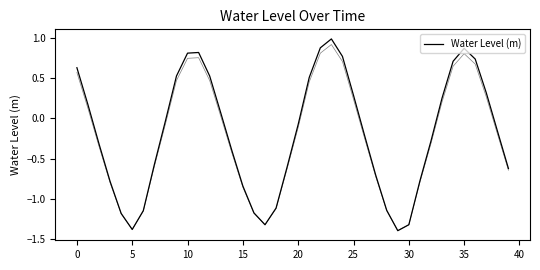

True or false: the data shows -1.3 at 17.

True